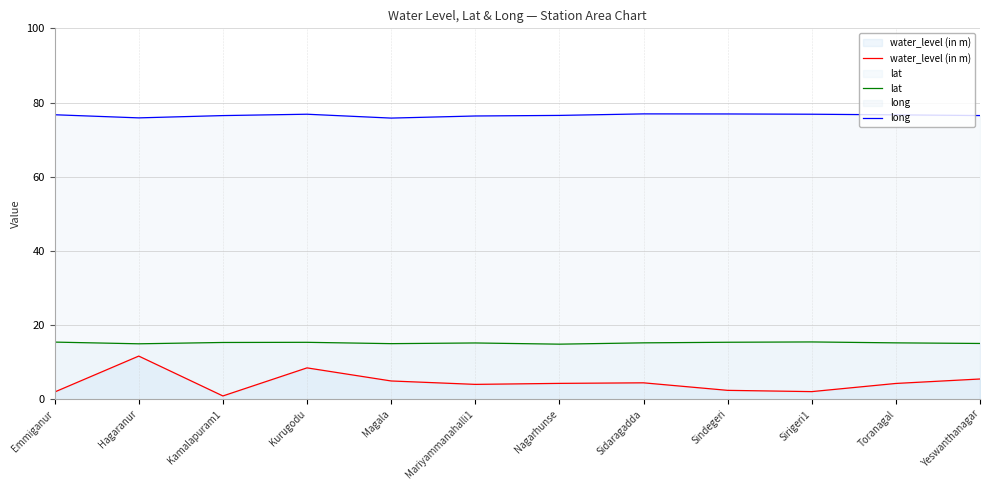

True or false: lat and long intersect in this chart.

False